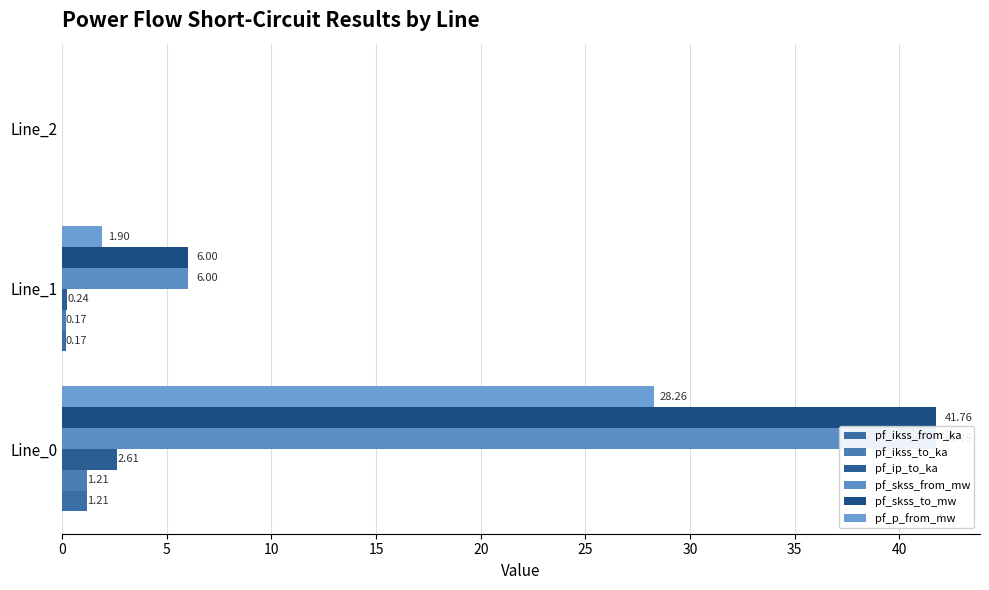

Is it true that pf_ip_to_ka equals 0.2 at 5?

False